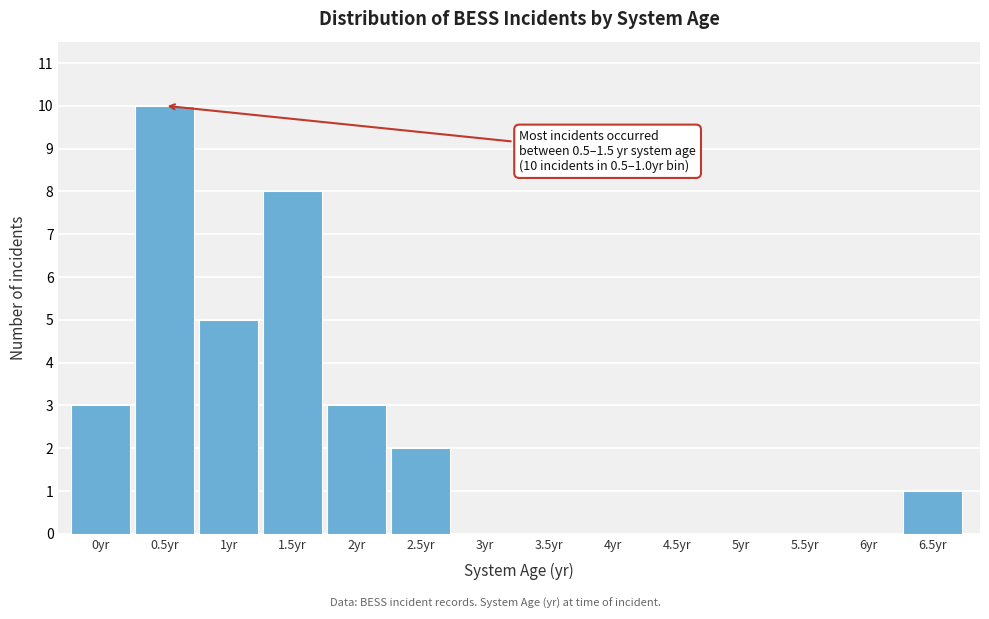

Reading left to right, extract all data points from this chart.

0yr=3	0.5yr=10	1yr=5	1.5yr=8	2yr=3	2.5yr=2	3yr=0	3.5yr=0	4yr=0	4.5yr=0	5yr=0	5.5yr=0	6yr=0	6.5yr=1